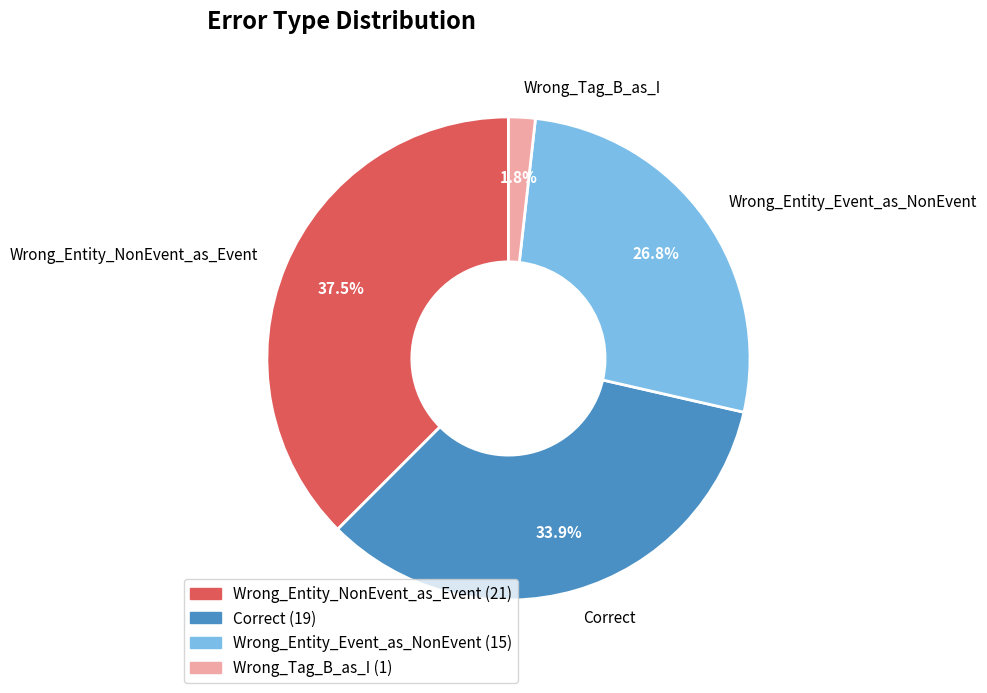

Is the sum of Wrong_Tag_B_as_I and Correct greater than half?

No